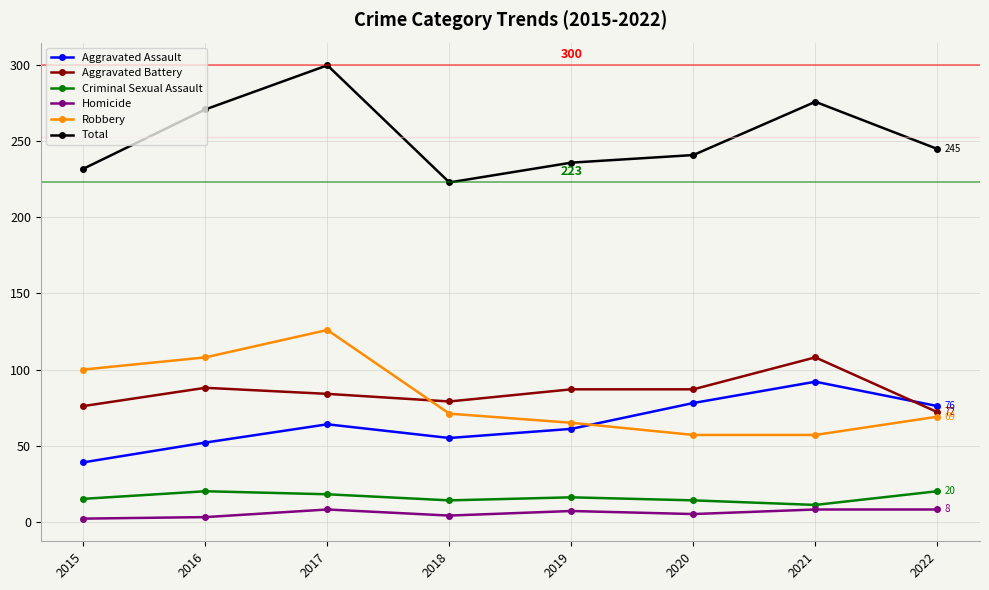

In Total, how many points are lower than both neighbors (excluding endpoints)?

1